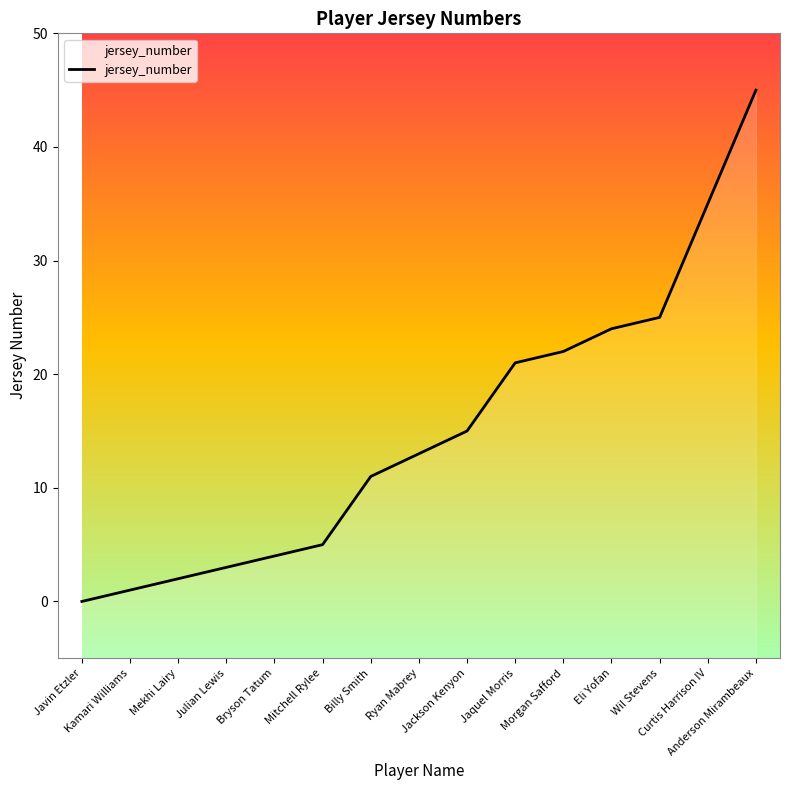

The chart shows a value of 30 at Jaquel Morris. True or false?

False